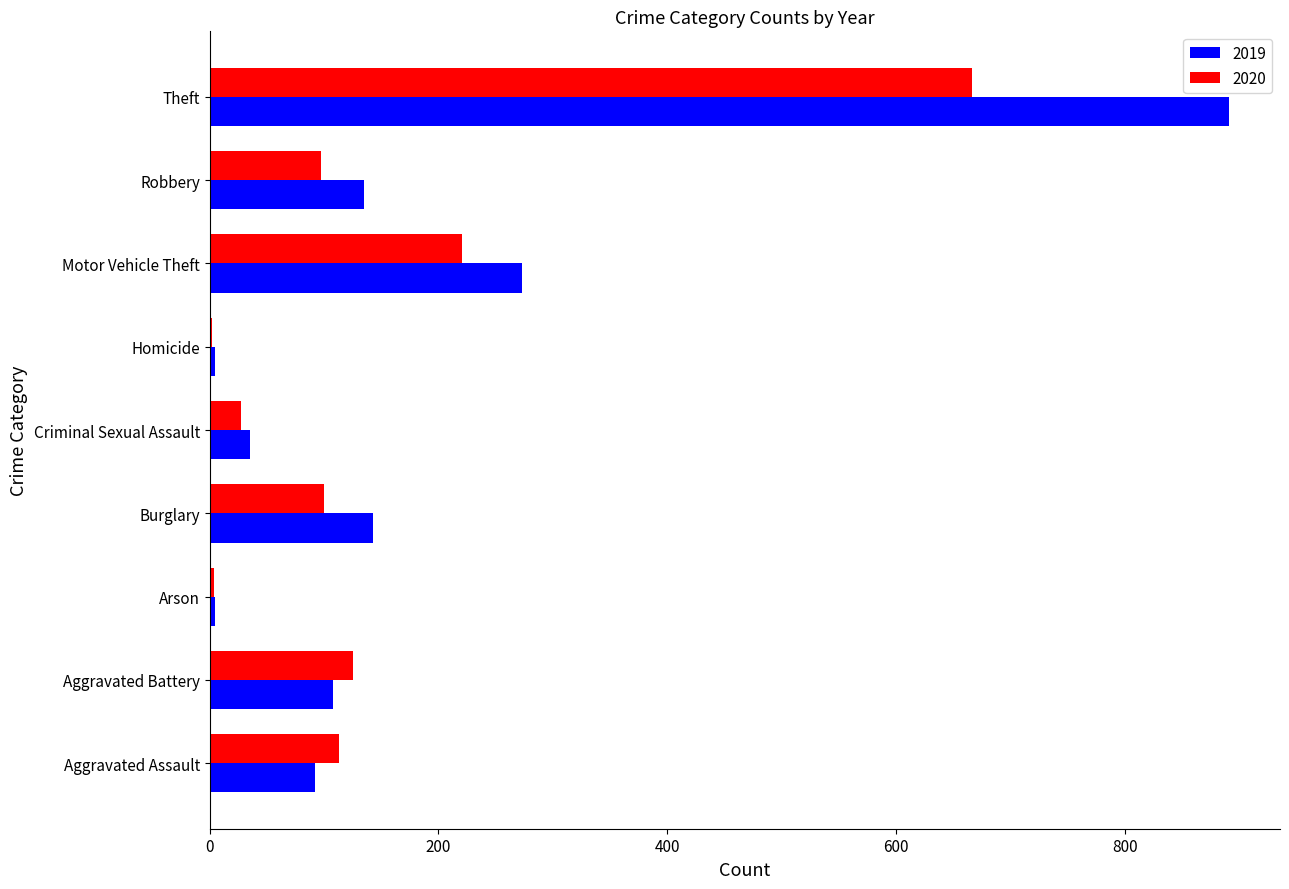

Which category has the highest value across all series?

Theft